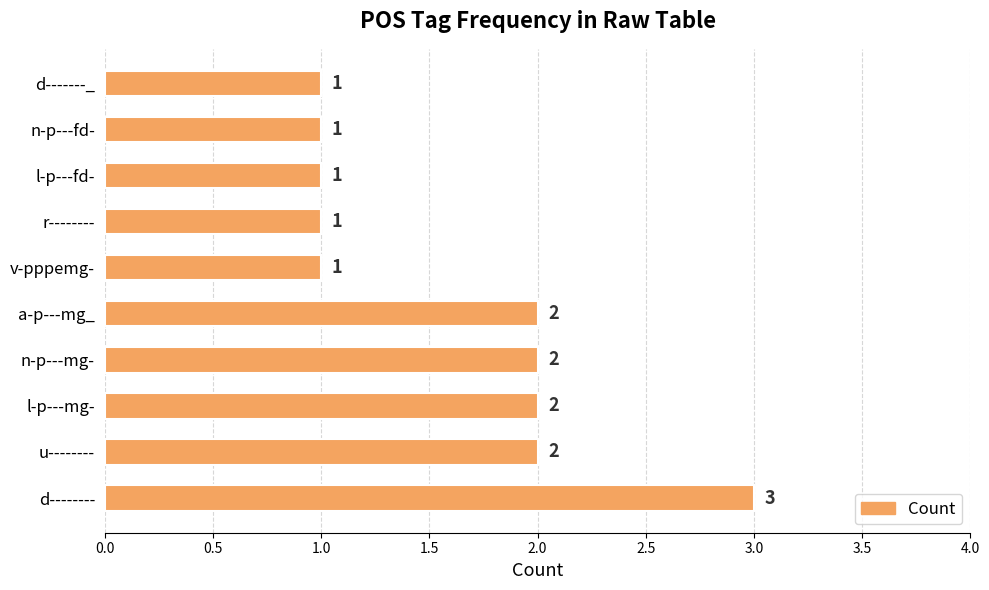

At which category does the chart reach its peak across all series?

d--------